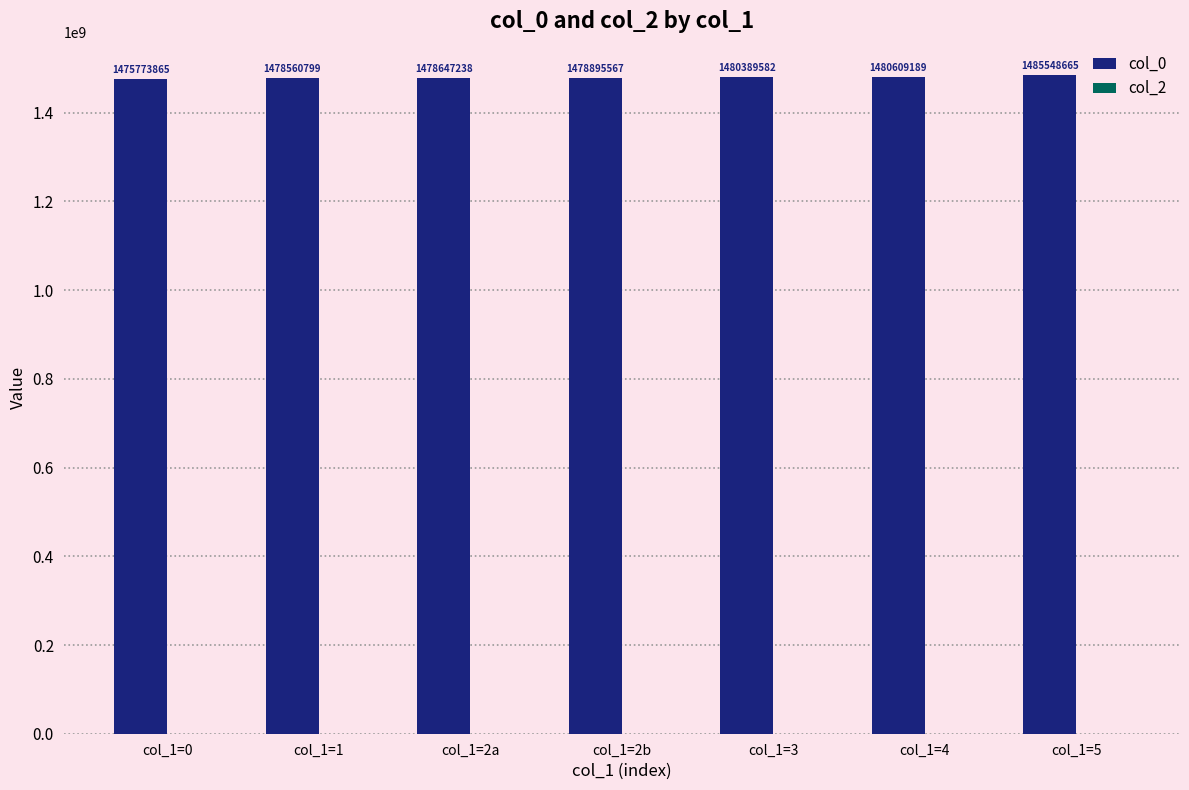

Which has a higher value, col_1=4 or col_1=1?

col_1=4